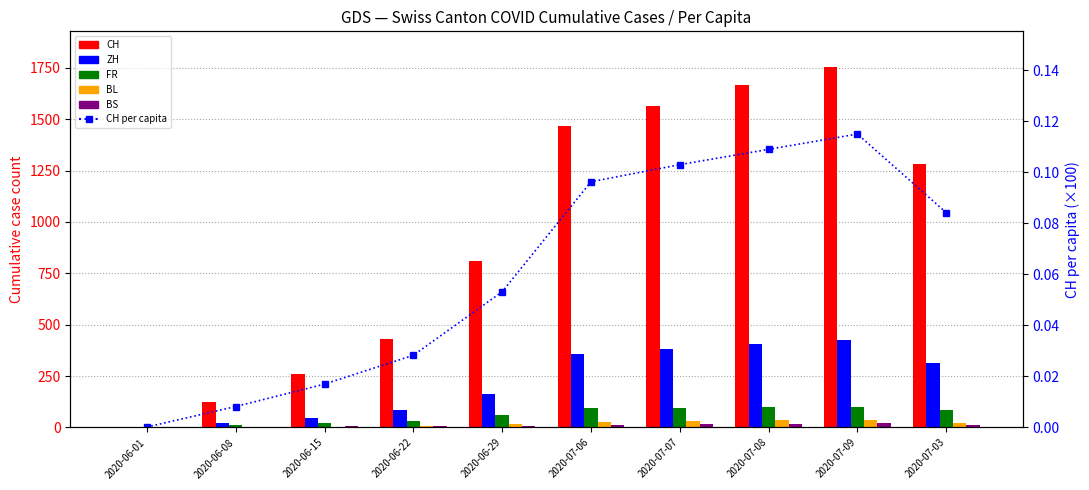

How many data points does each series have?

10